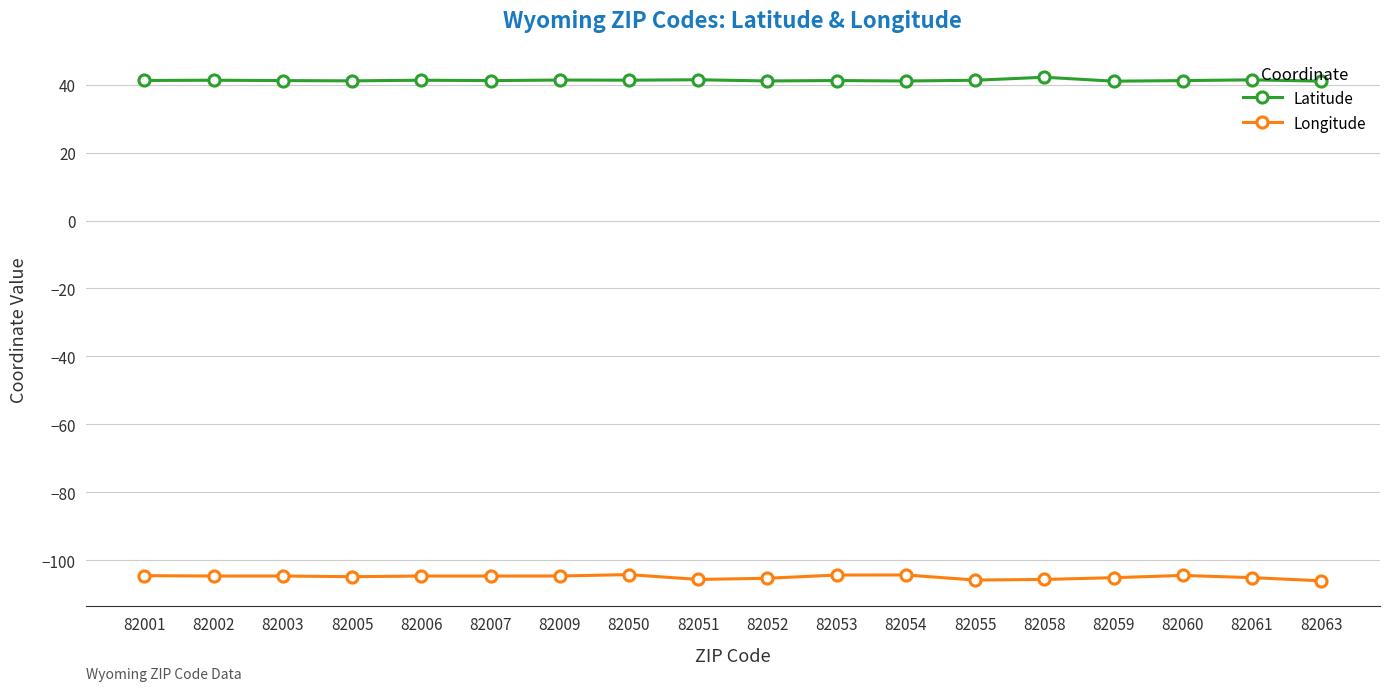

At how many categories does at least one series exceed 37?

18